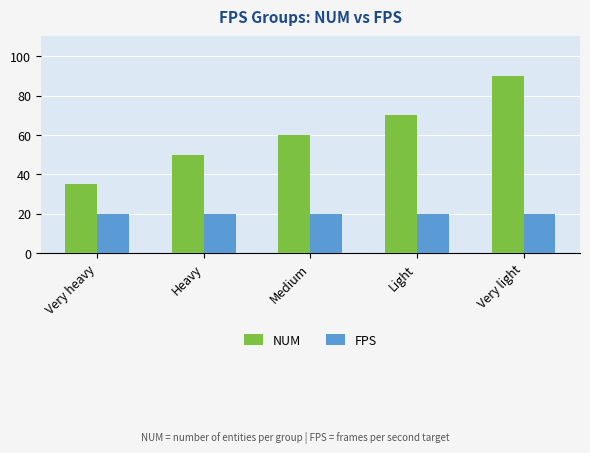

What is the minimum value shown in the chart?

20